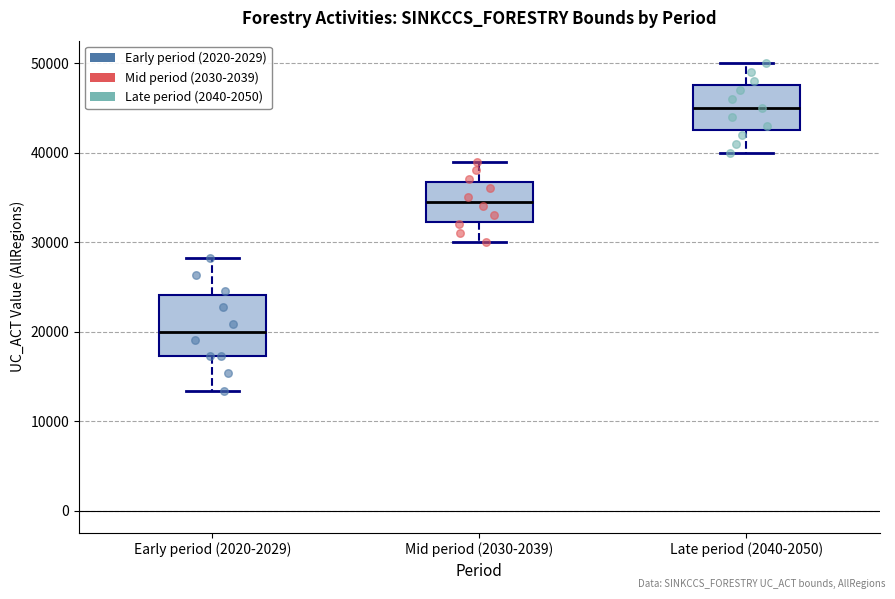

Where is the upper edge of the box for Early period (2020-2029) on the y-axis? The values are not printed on the chart, so give them approximately, as read against the axis.

24000